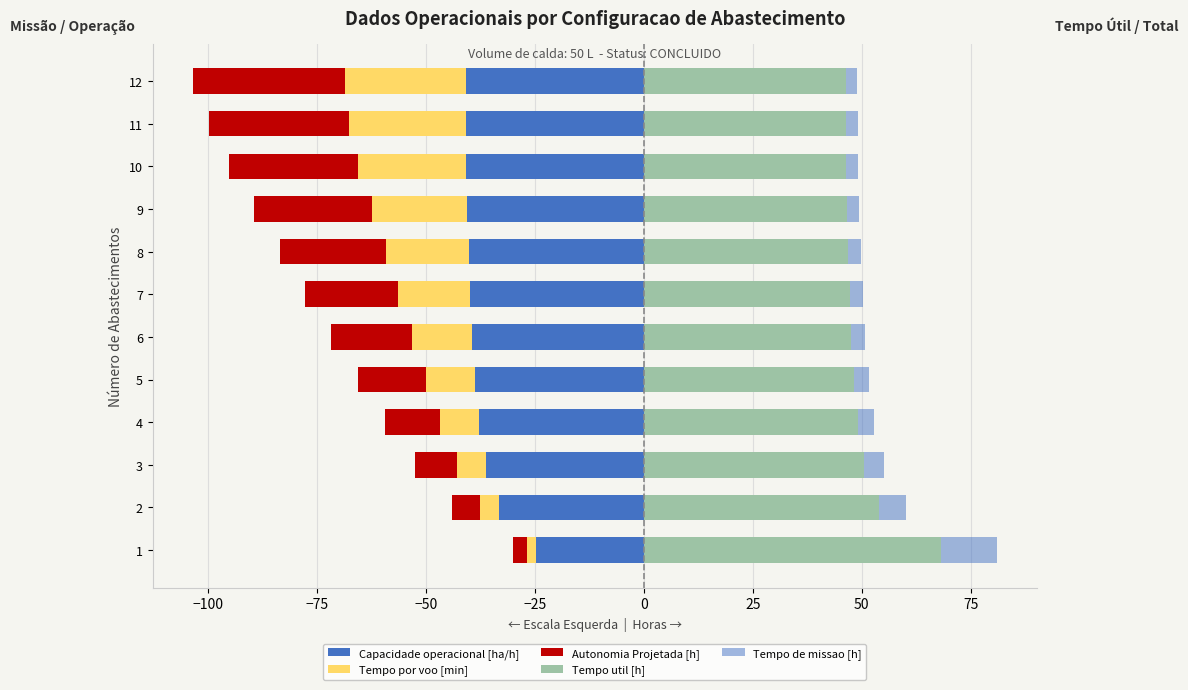

How many bars are there in total?

60